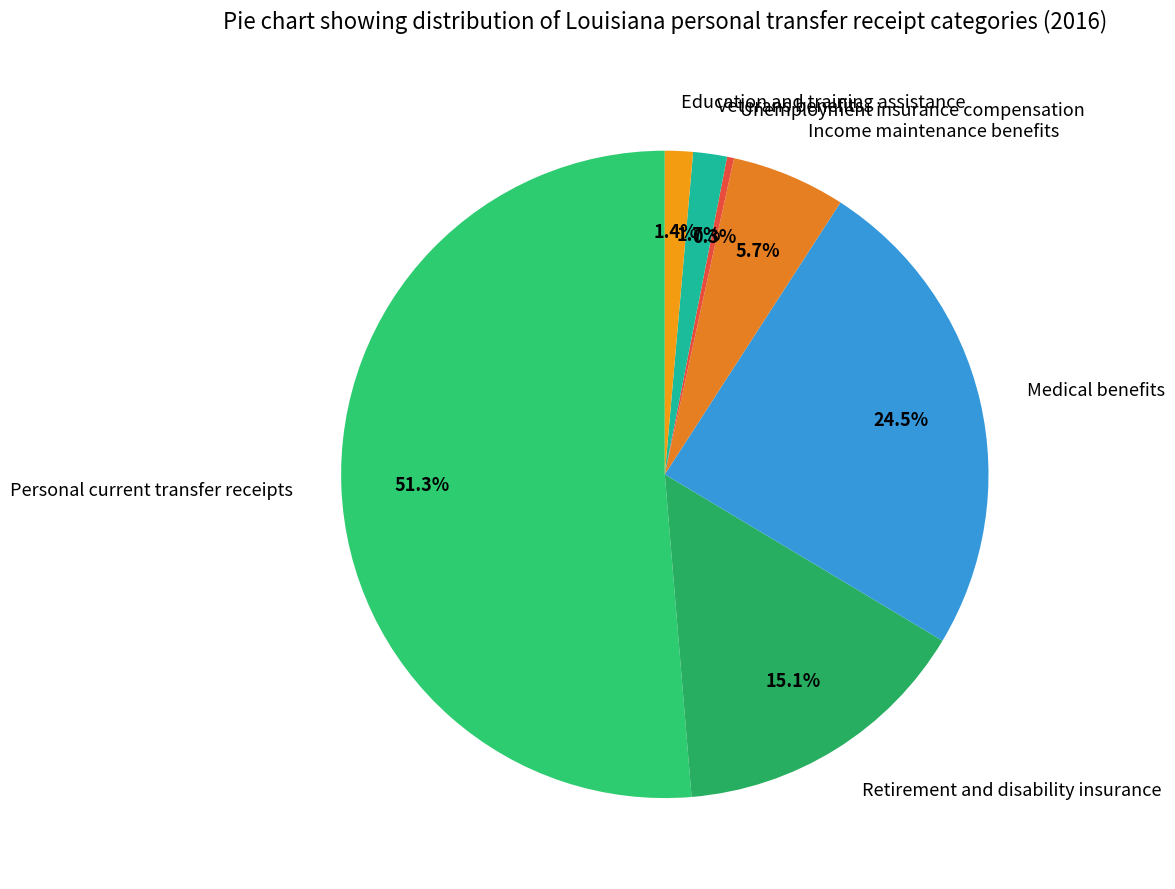

Which slice is the largest?

Personal current transfer receipts